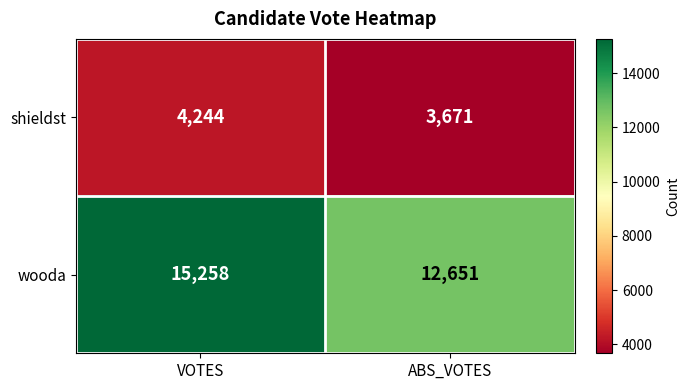

Rank the series by their maximum value, from highest to lowest.

wooda, shieldst